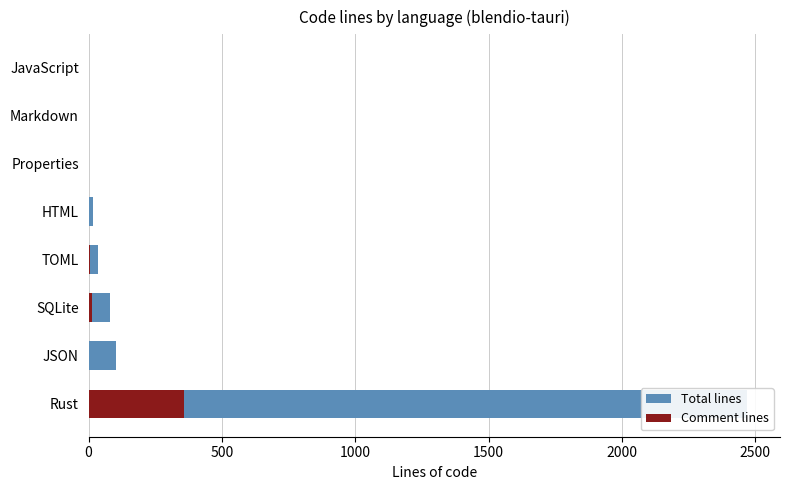

Is it true that Comment lines equals 0 at HTML?

True